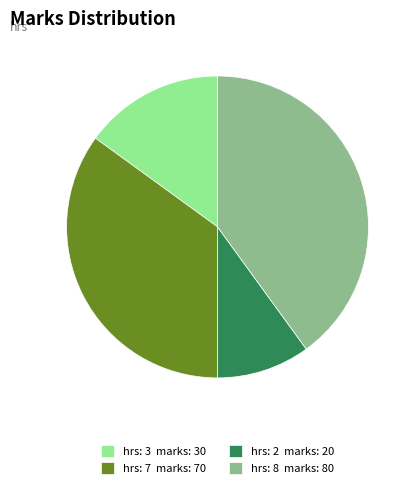

Which category has the smallest portion of the pie?

hrs: 2 marks: 20